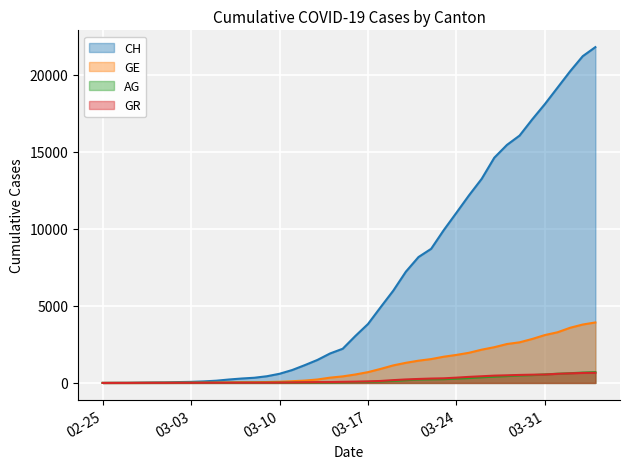

How many data points in GE are less than 549?

20